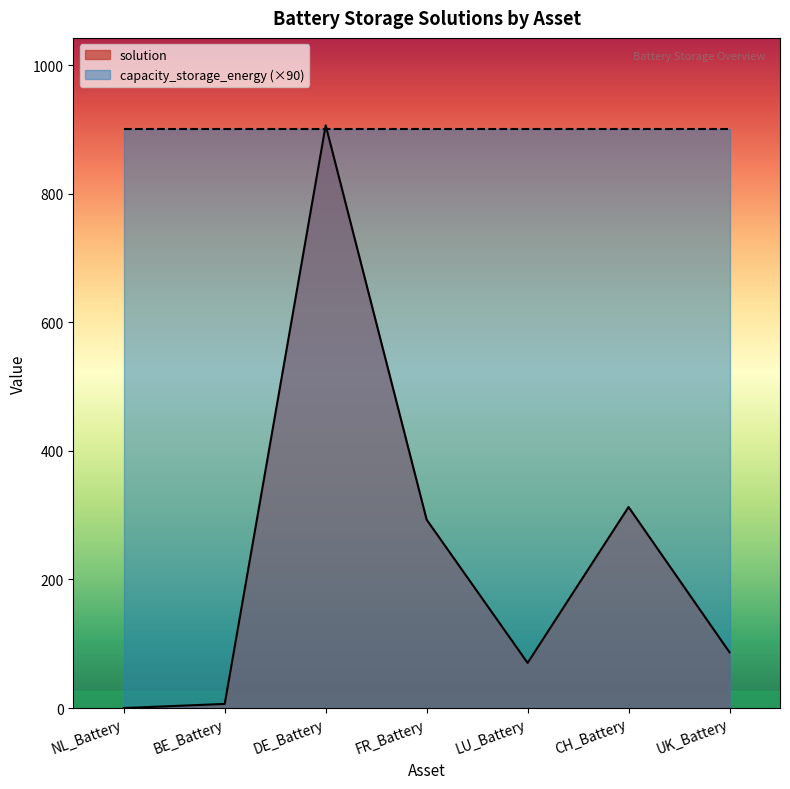

Approximately how many times larger is the value at BE_Battery compared to LU_Battery?

0.1